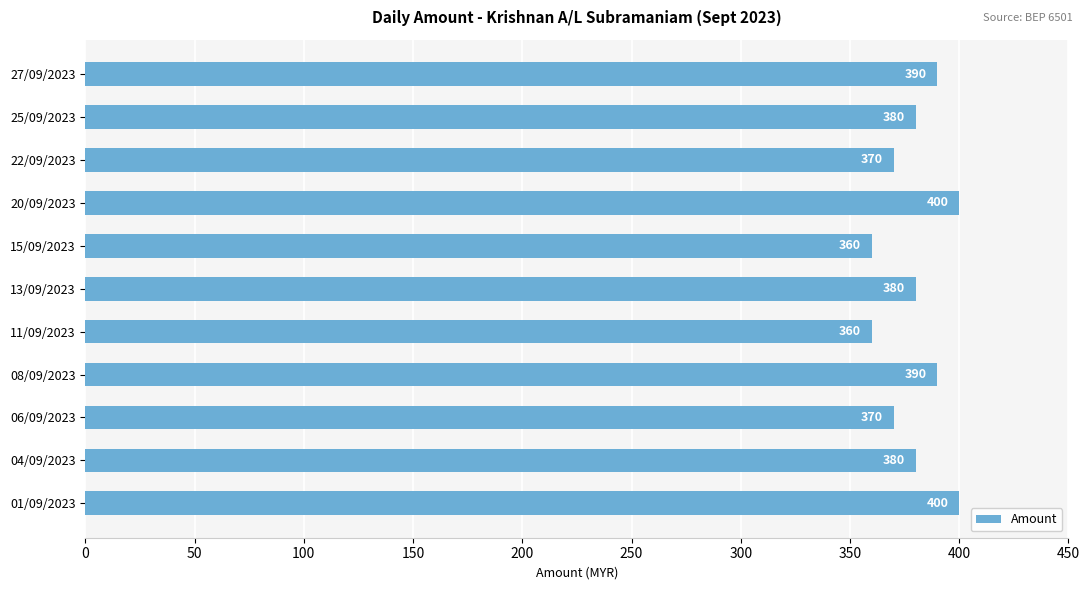

What is the difference between the maximum and minimum values?

40